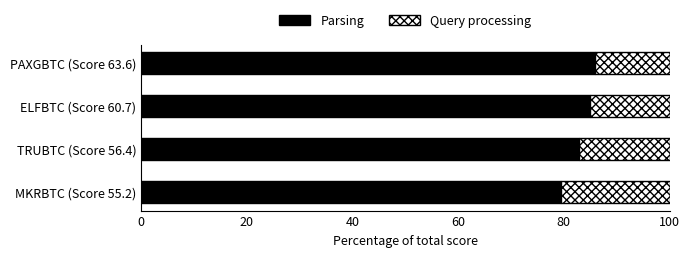

What is the average value of the Parsing series?

83.3